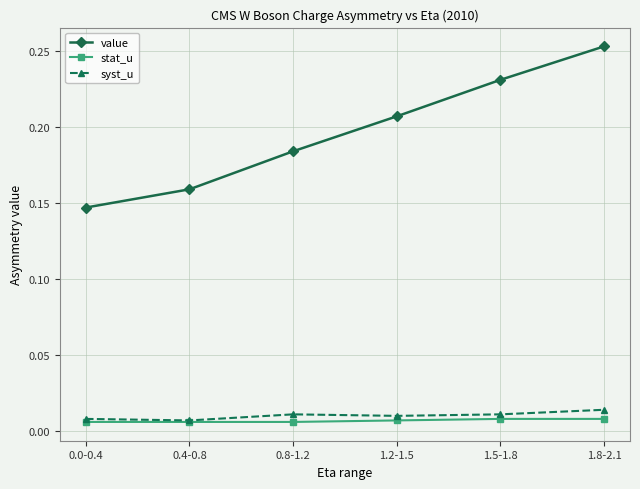

Count the number of categories in the chart.

6